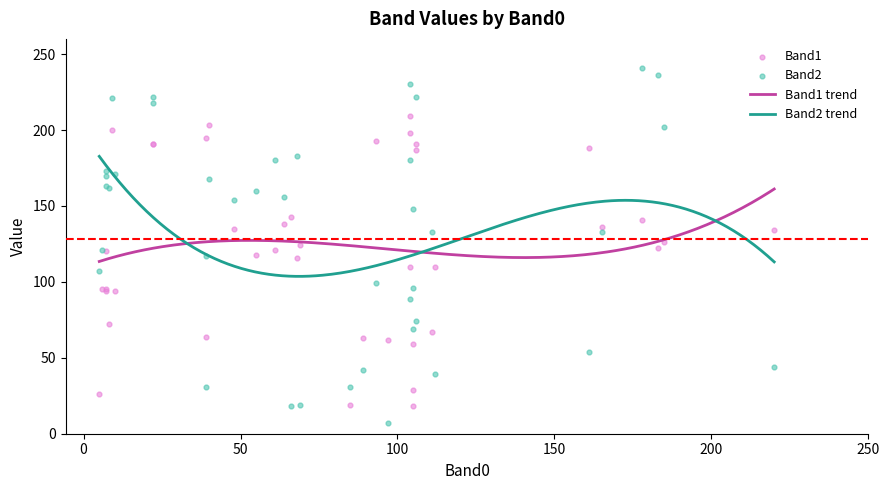

Which series has the largest Y range (max minus min)?

Band2